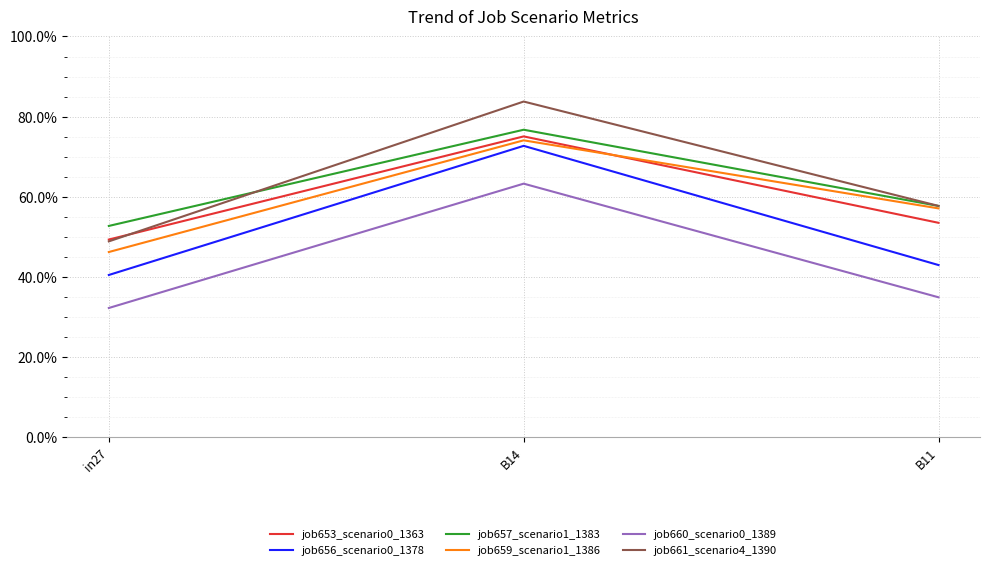

What is the spread (max minus min) of values at B14?

0.2